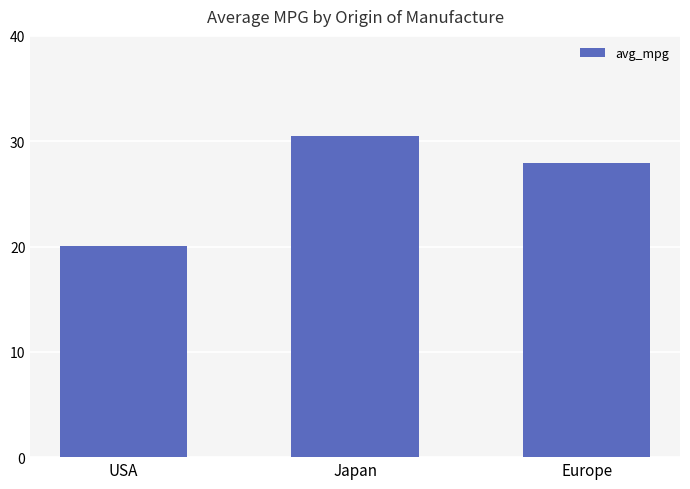

Is it true that the value at Europe is 10.7?

False